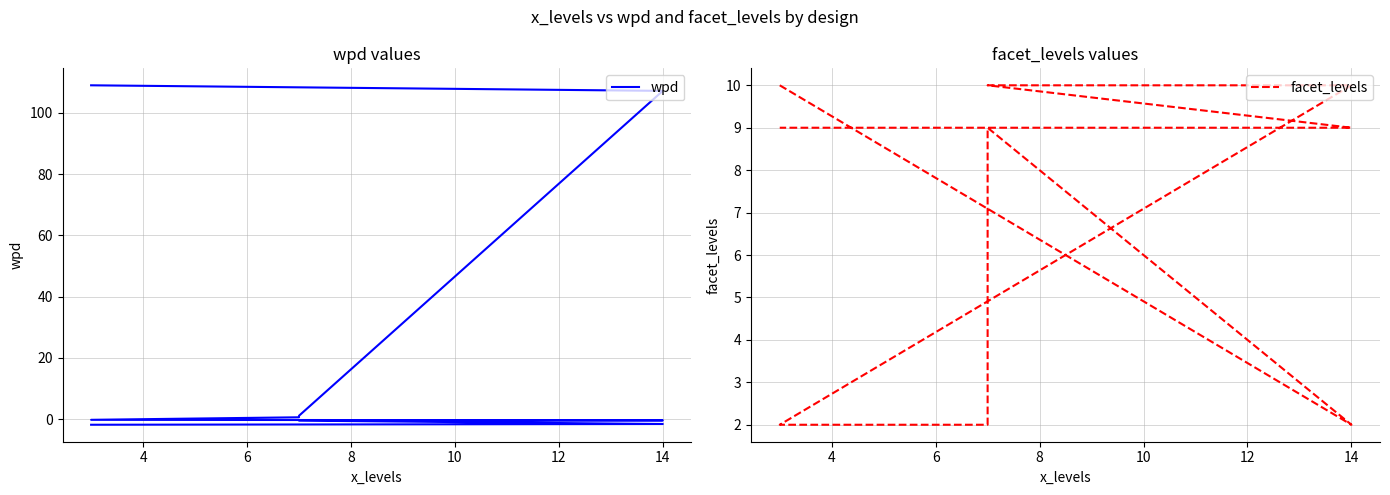

Rank the series at 14 from lowest to highest value.

wpd, facet_levels